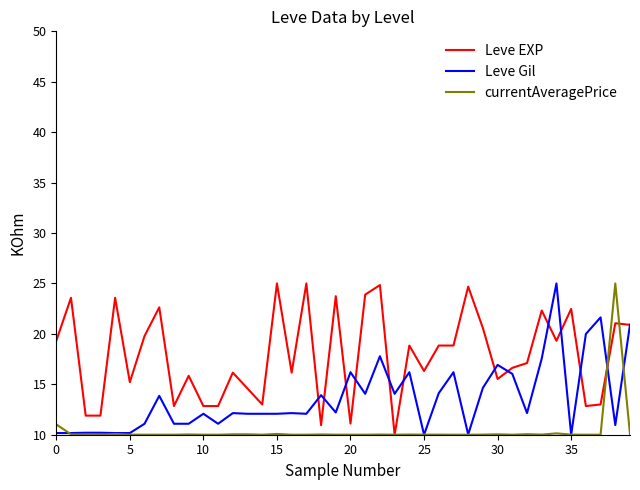

List the series in order of their overall mean, highest first.

Leve EXP, Leve Gil, currentAveragePrice